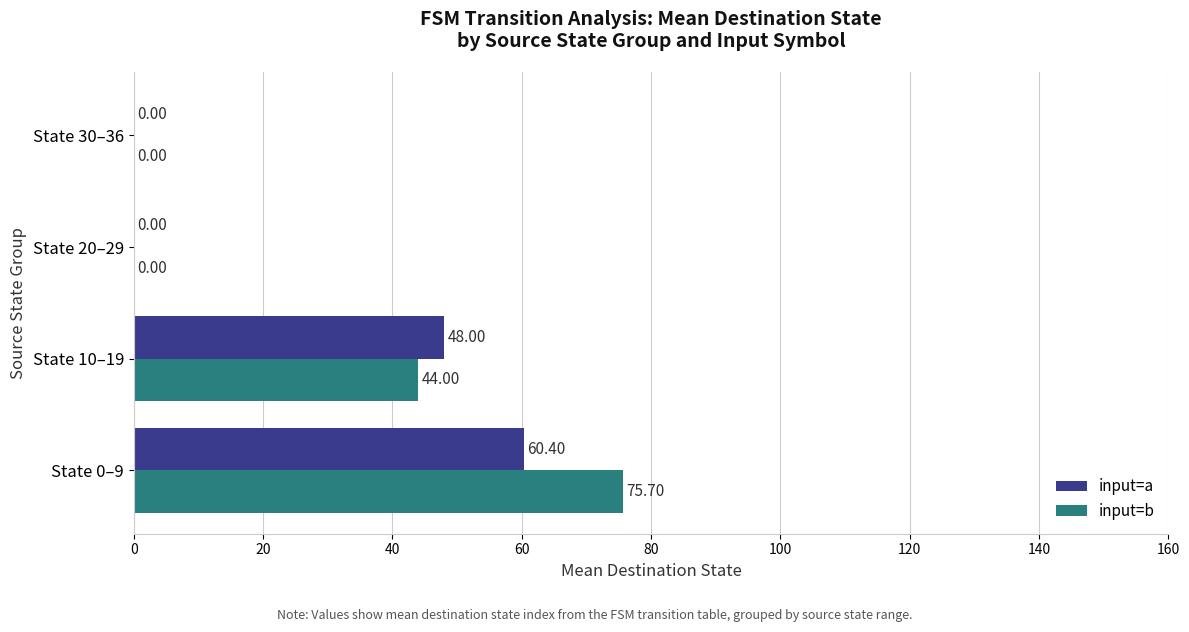

Which series has the largest total across all categories?

input=b